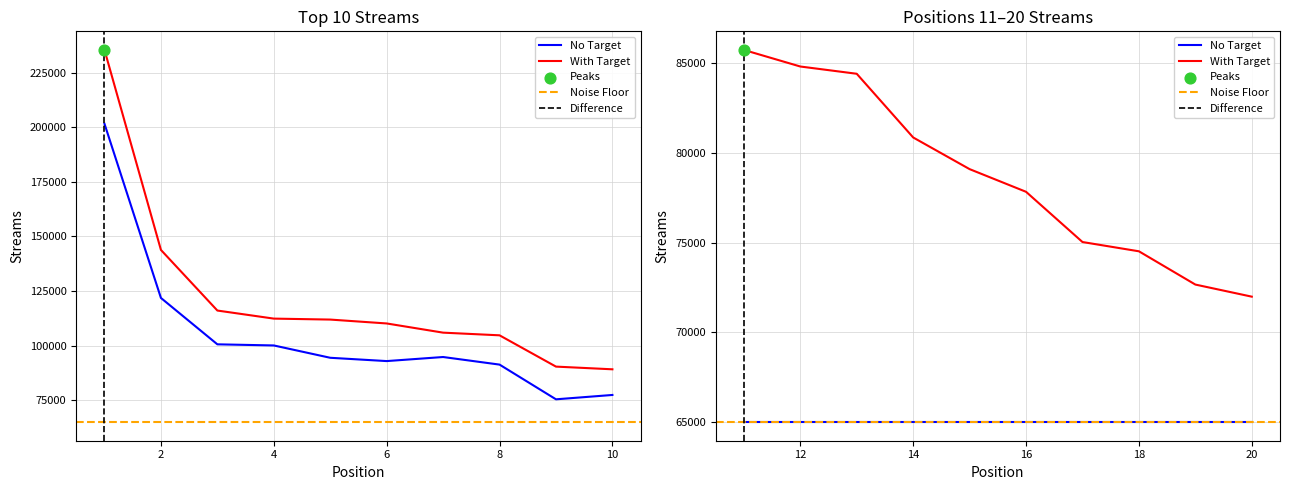

What is the change in value from 3 to 11?

-30331